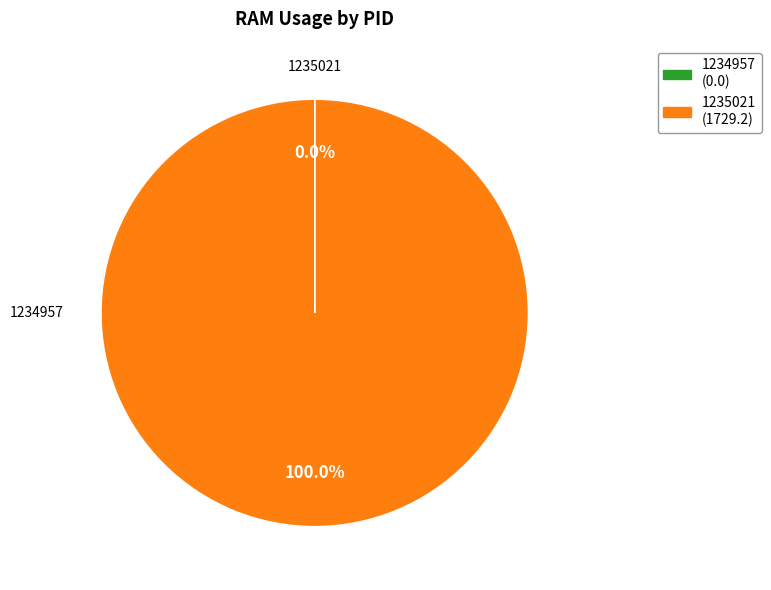

Which category has the biggest portion of the pie?

1235021